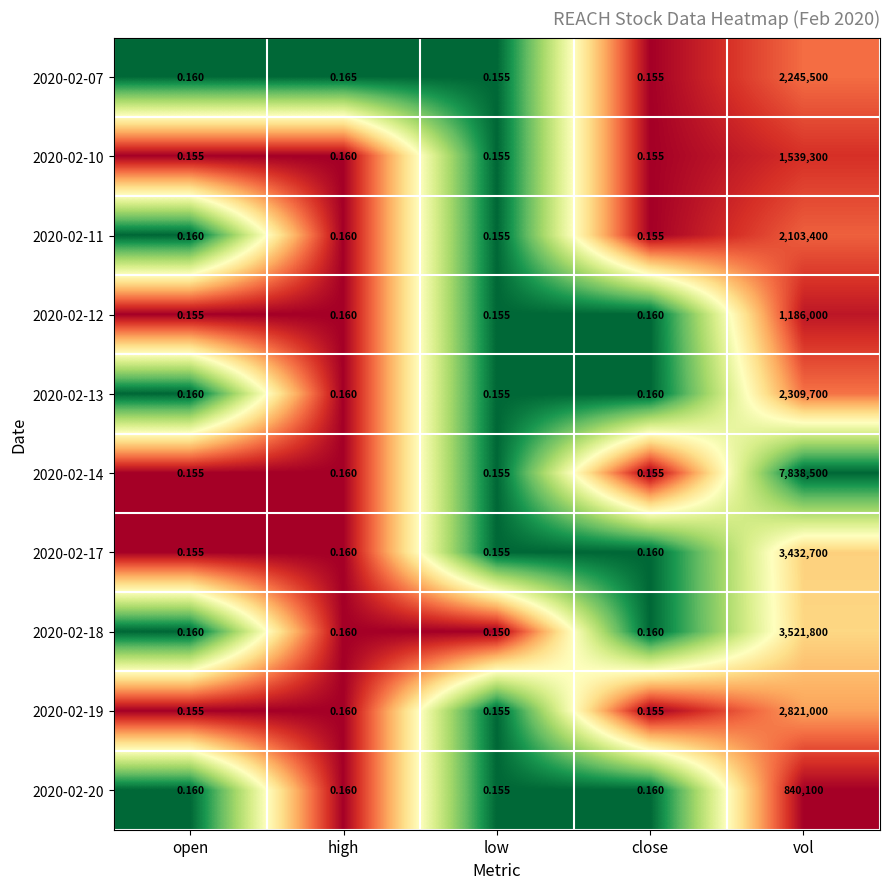

List the series in order of their peak value, lowest first.

2020-02-20, 2020-02-12, 2020-02-10, 2020-02-11, 2020-02-07, 2020-02-13, 2020-02-19, 2020-02-17, 2020-02-18, 2020-02-14